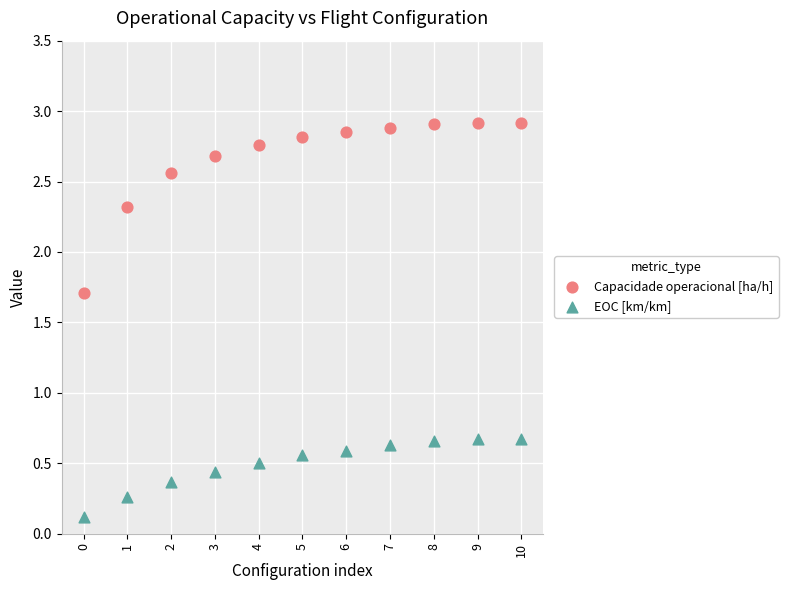

Which series has the largest Y range (max minus min)?

Capacidade operacional [ha/h]